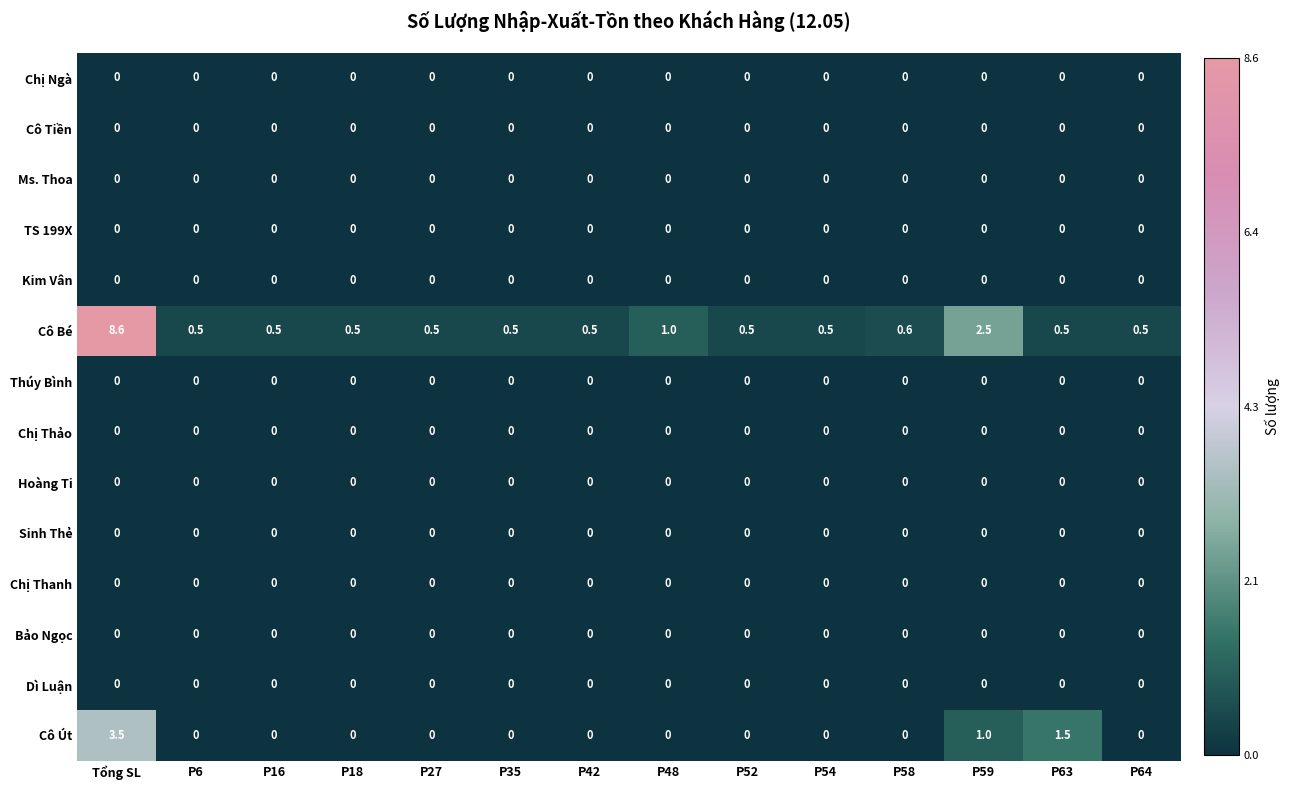

Which series has the widest spread of values?

Cô Bé